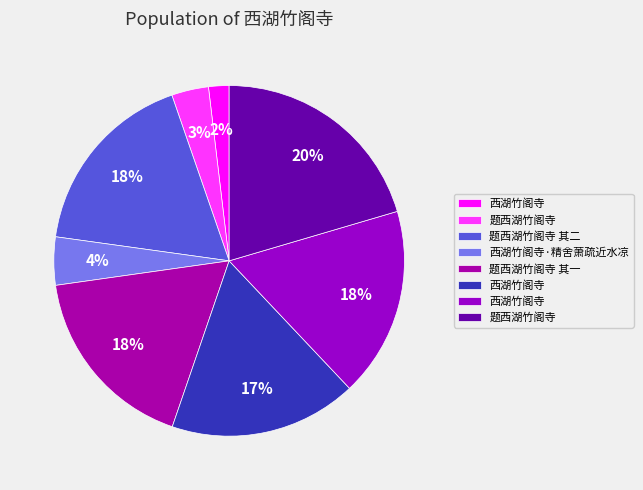

How many segments does this pie chart have?

8